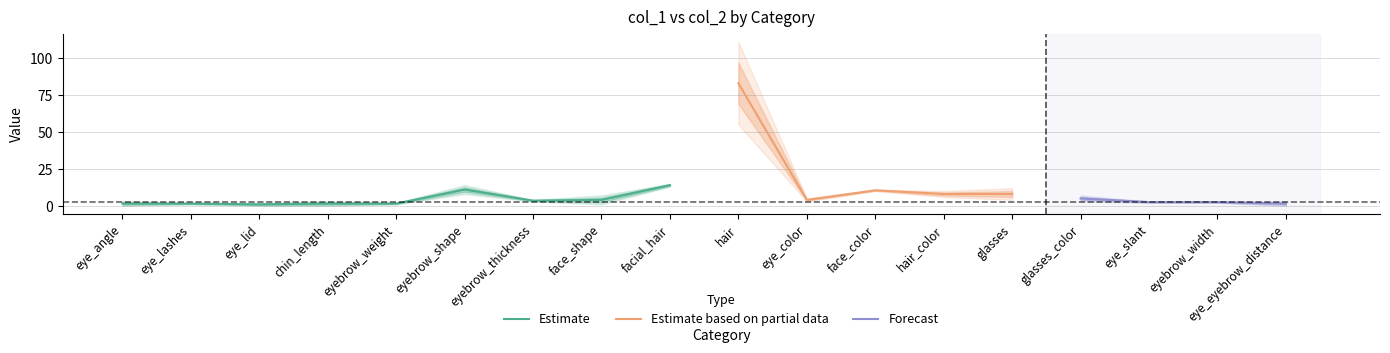

True or false: Estimate has a value of 11.0 at eyebrow_shape.

True